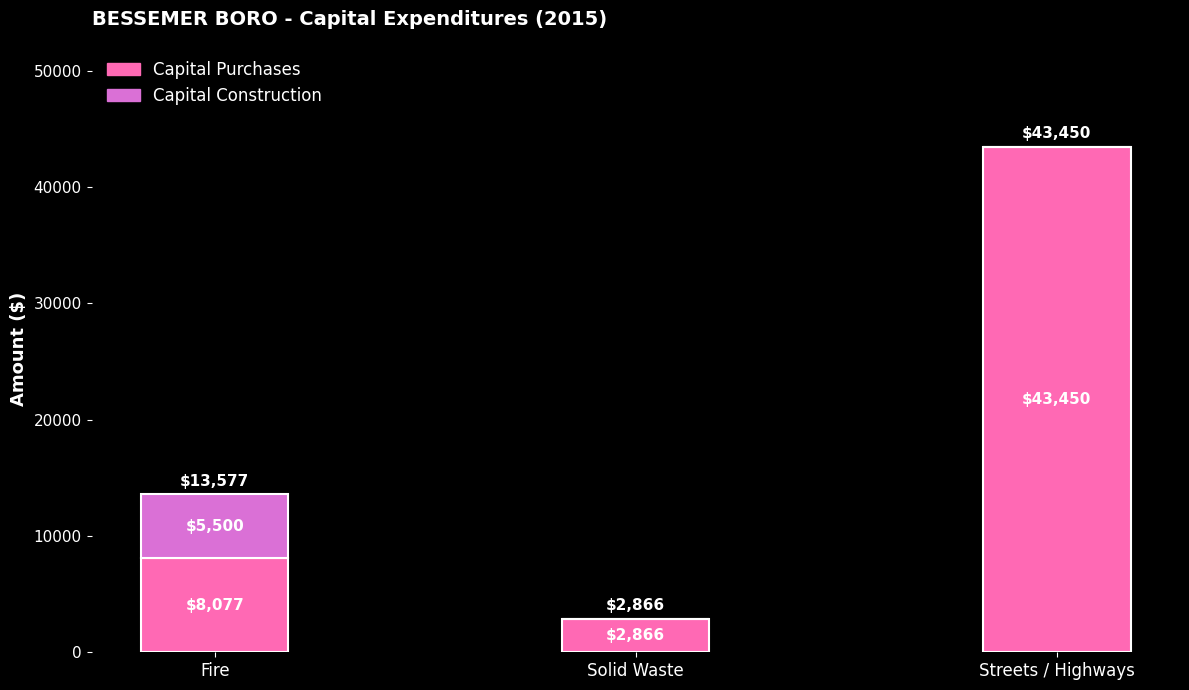

Is it true that Capital Purchases equals 13057 at Fire?

False